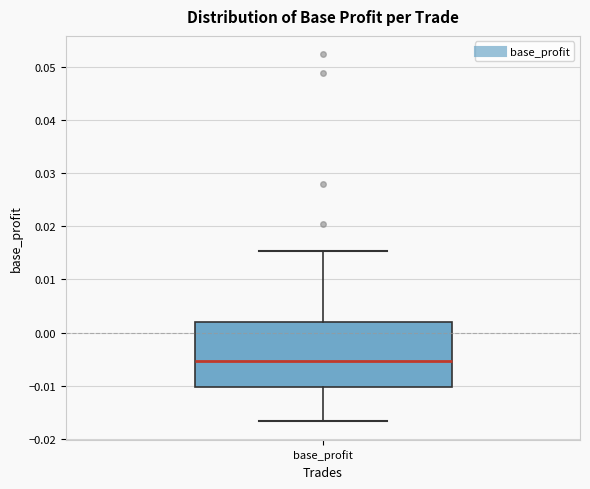

Transcribe this box plot: give where the median line is, the range the box spans, and where the two whiskers end, as read against the y-axis. The values are not printed on the chart, so give them approximately, as read against the axis.

median -0.005, box -0.010 to 0.002, whiskers -0.017 to 0.015